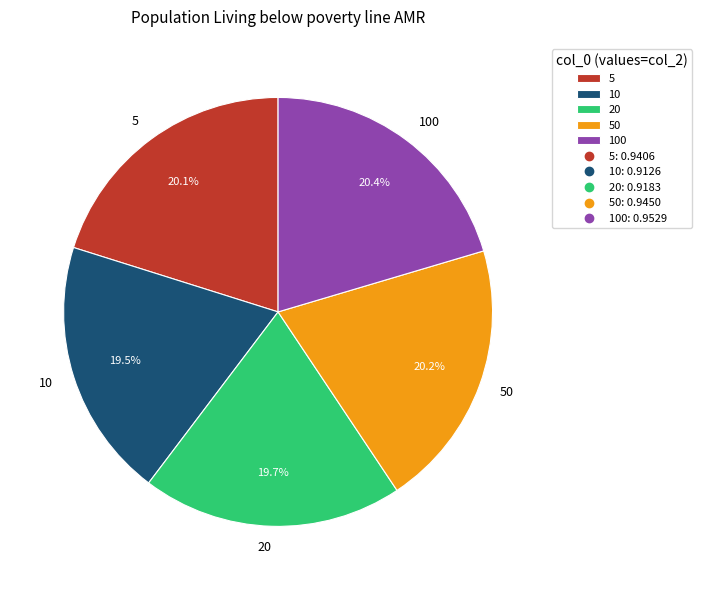

How many segments does this pie chart have?

5